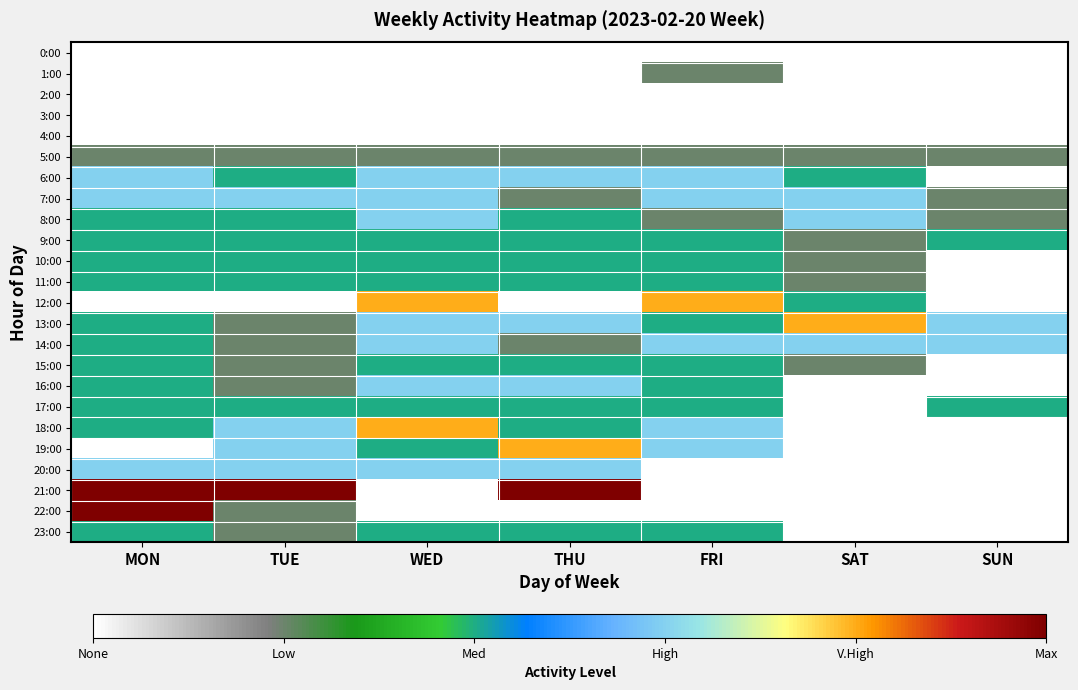

At how many categories does at least one series exceed 3?

6